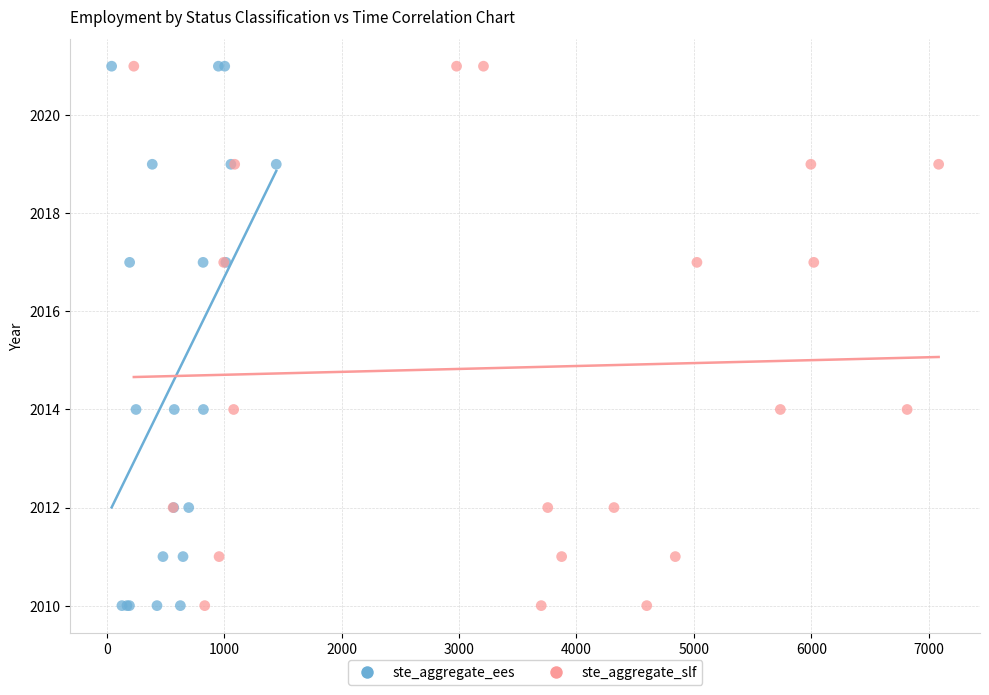

What are all the series names shown in the legend?

ste_aggregate_ees, ste_aggregate_slf